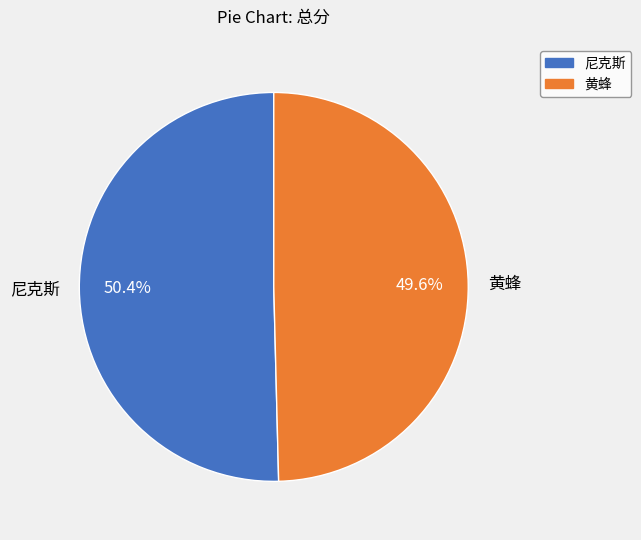

Is there any slice that represents more than half of the pie?

Yes